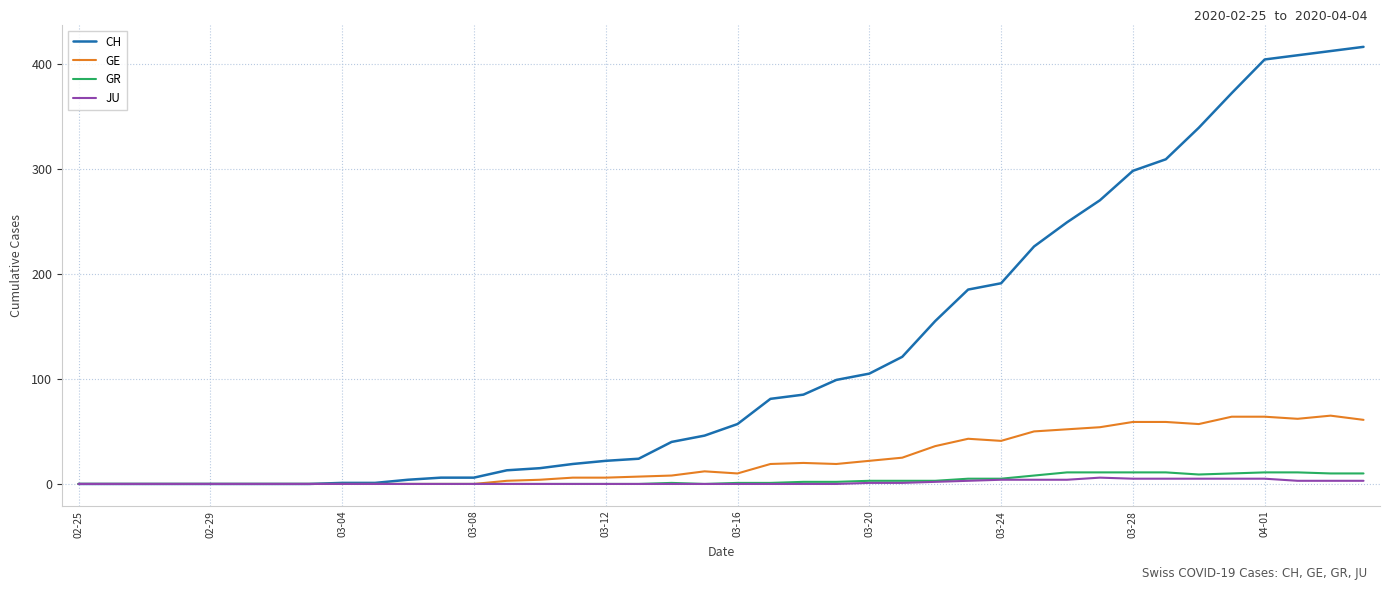

Which series has the largest total across all categories?

CH